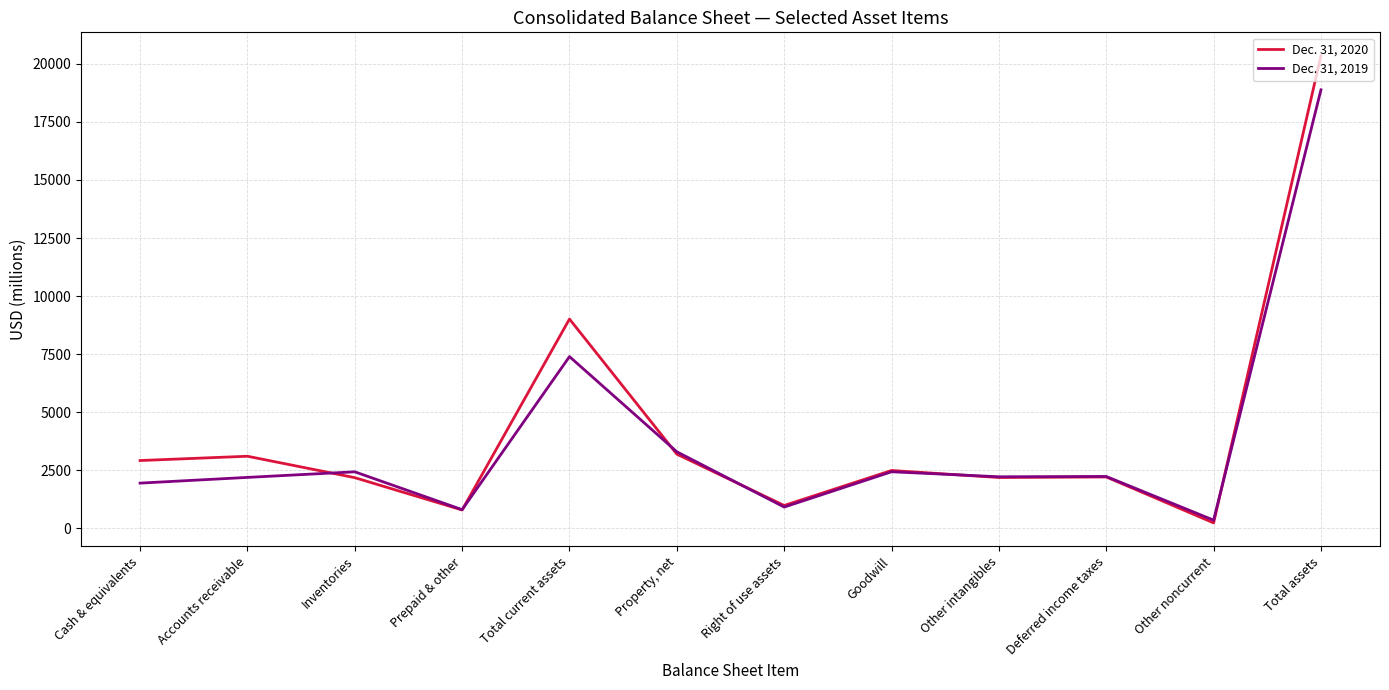

What is the difference between the maximum and minimum values in the Dec. 31, 2020 series?

20110